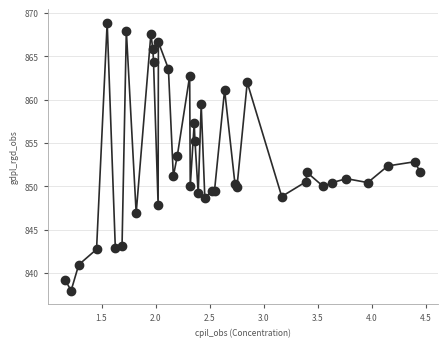

What is the smallest value displayed?

838.0